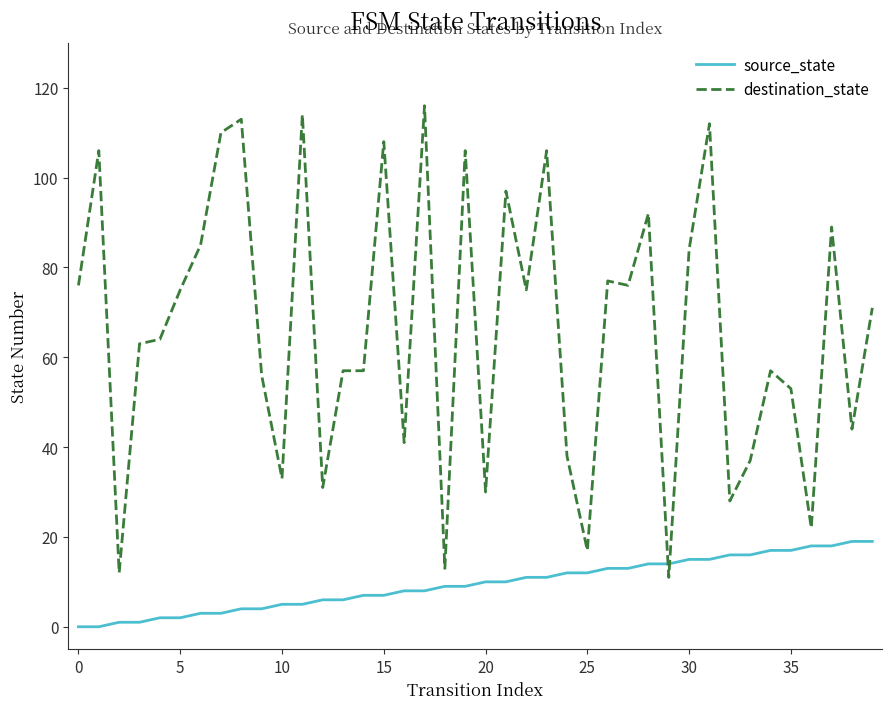

Does the chart display data point markers on the line(s)?

No